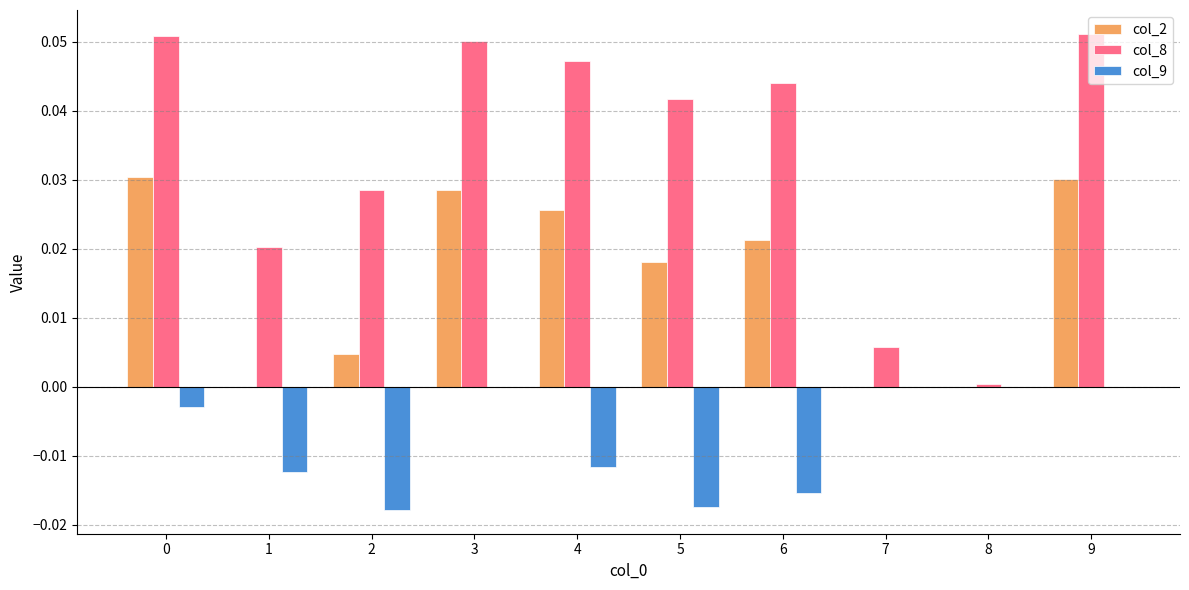

The col_8 series shows 0.0 at 6. True or false?

True